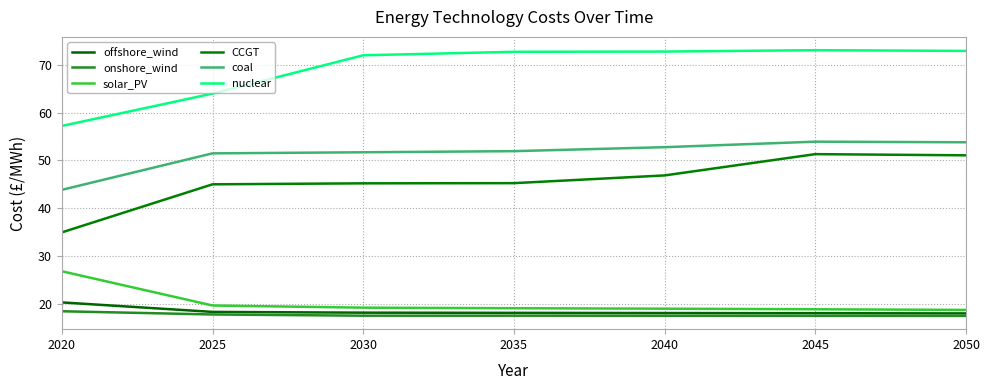

What is the lowest value of the onshore_wind series?

17.5